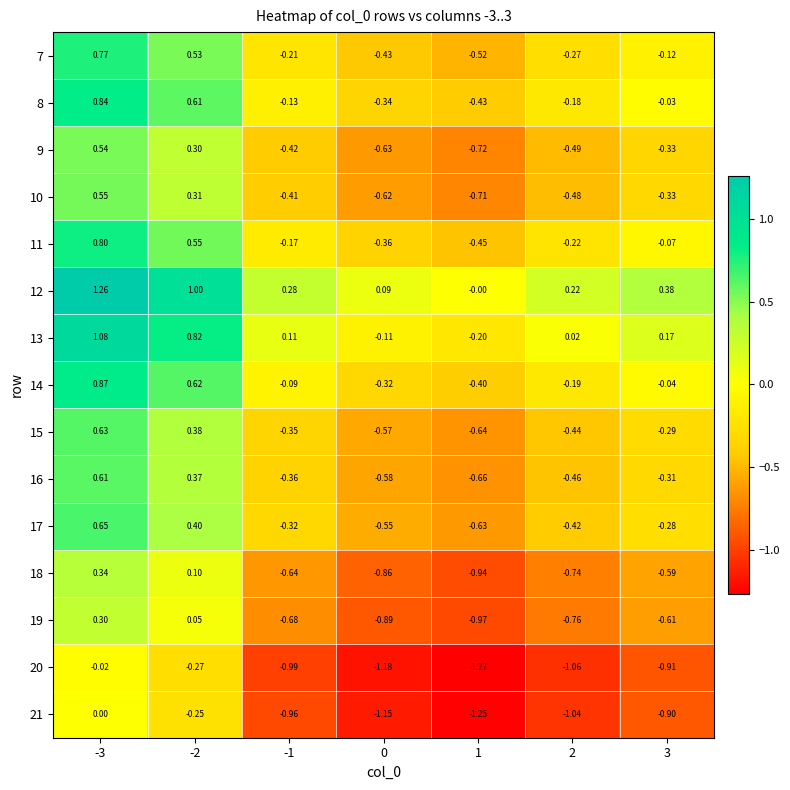

How many data points does each series have?

7